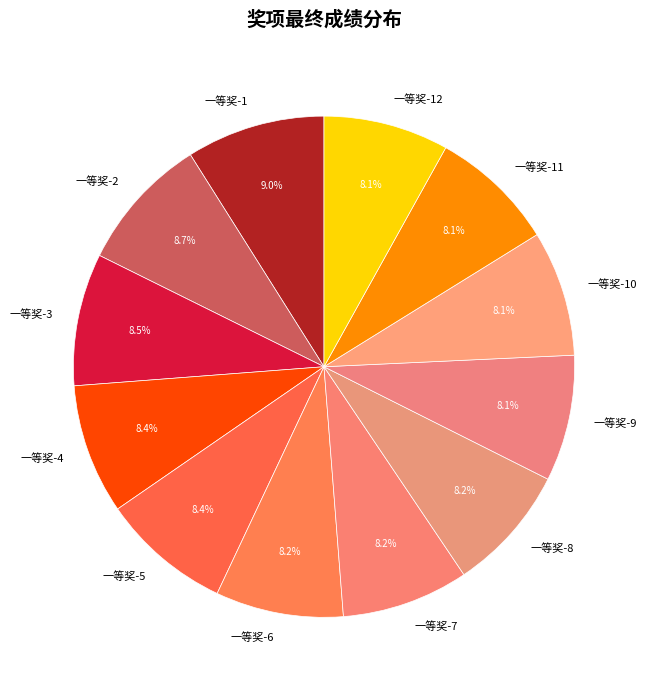

What portion of the pie excludes 一等奖-10?

91.9%